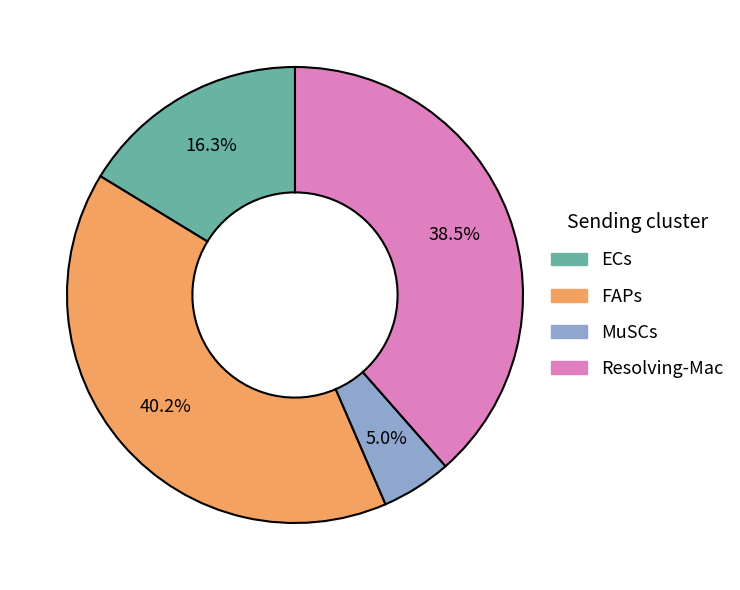

Is it true that Resolving-Mac is 48% of the pie?

False